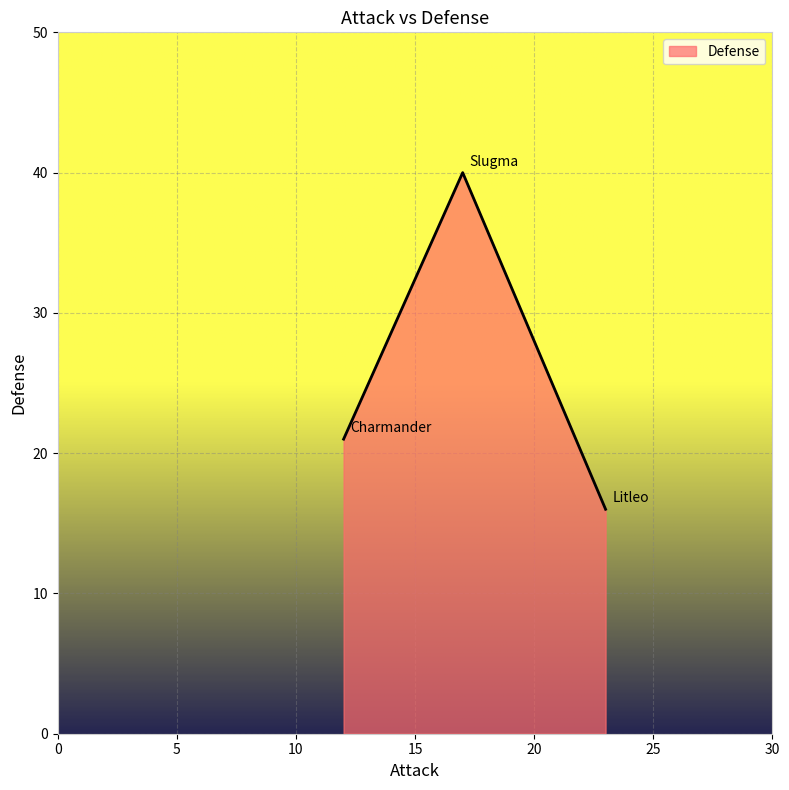

How many lines are shown in the chart?

1